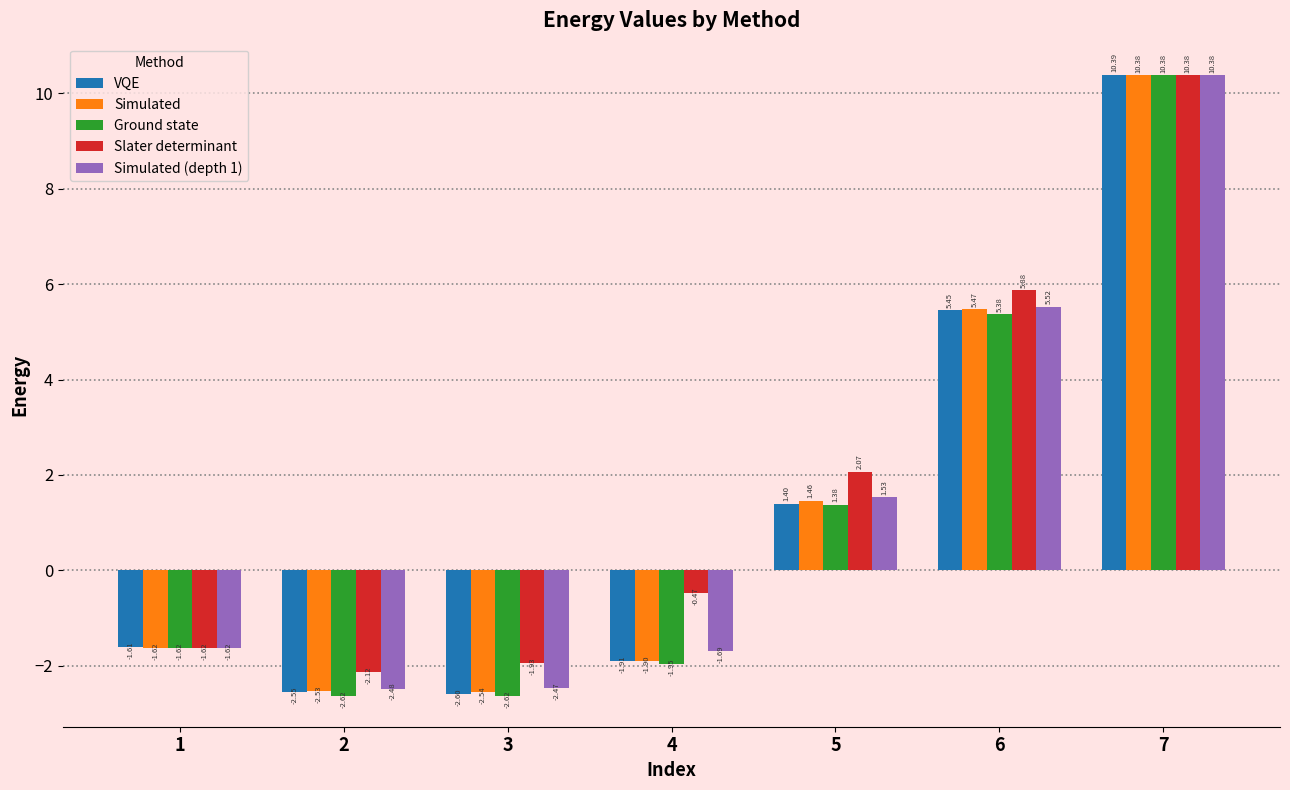

The Simulated series shows -1.2 at 4. True or false?

False